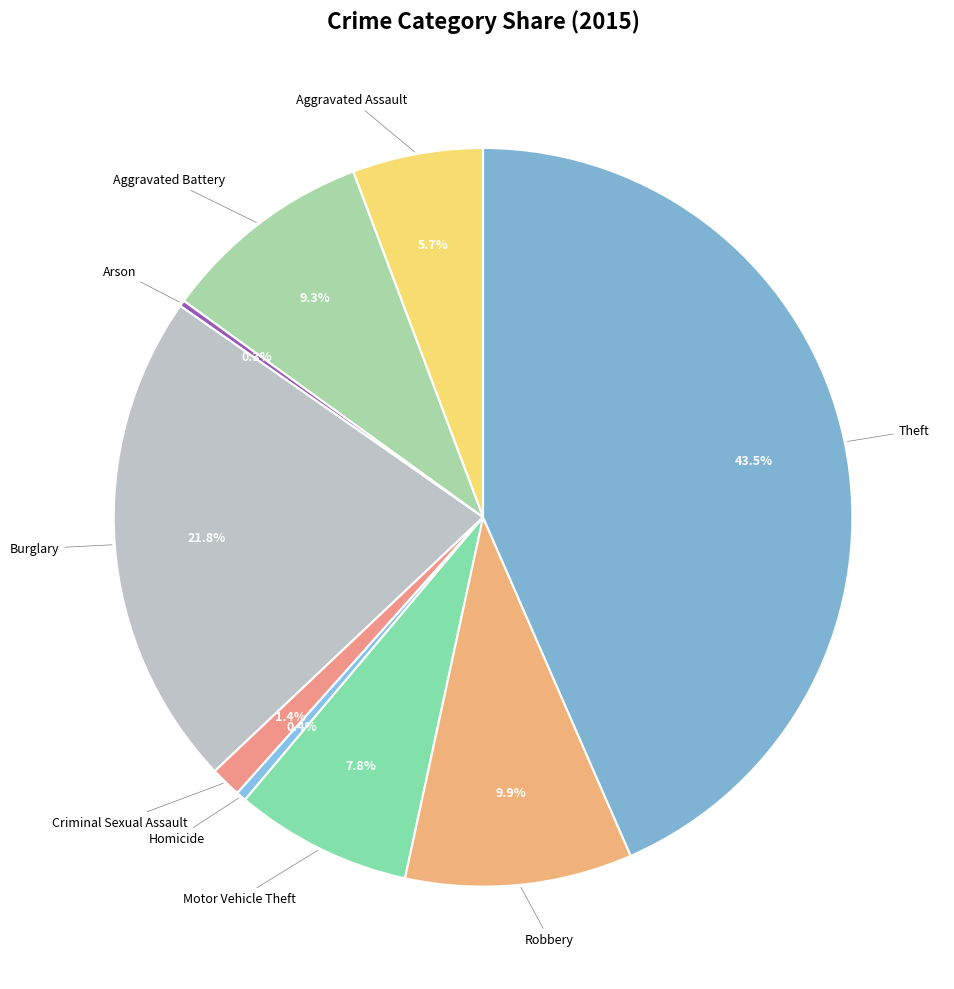

To the nearest percent, what is the average slice percentage?

11%